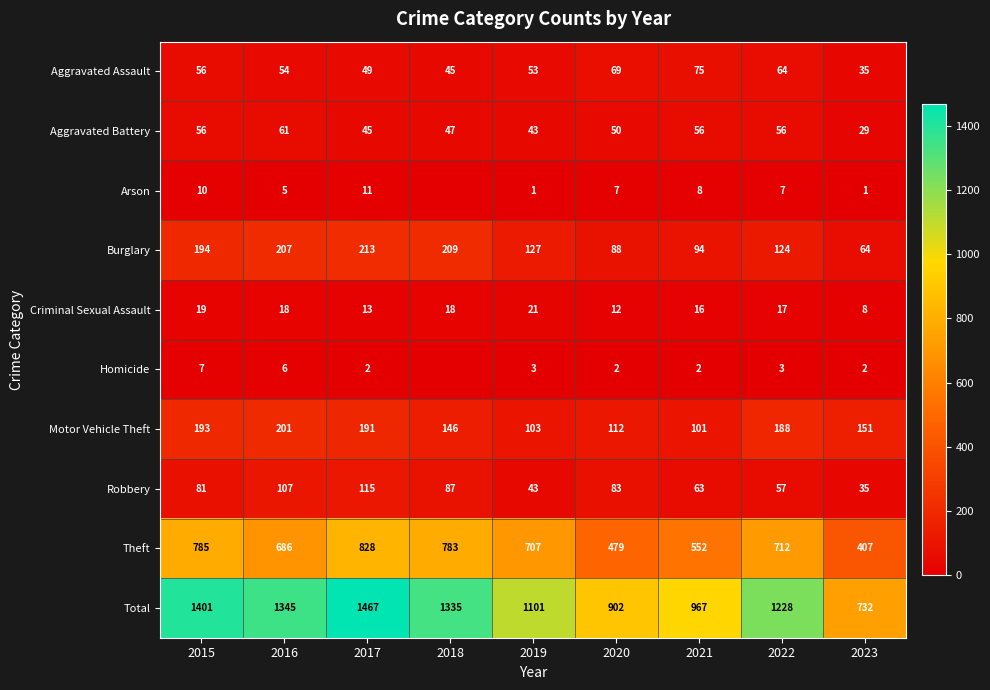

Between 2015 and 2021, which series saw the biggest shift?

Total